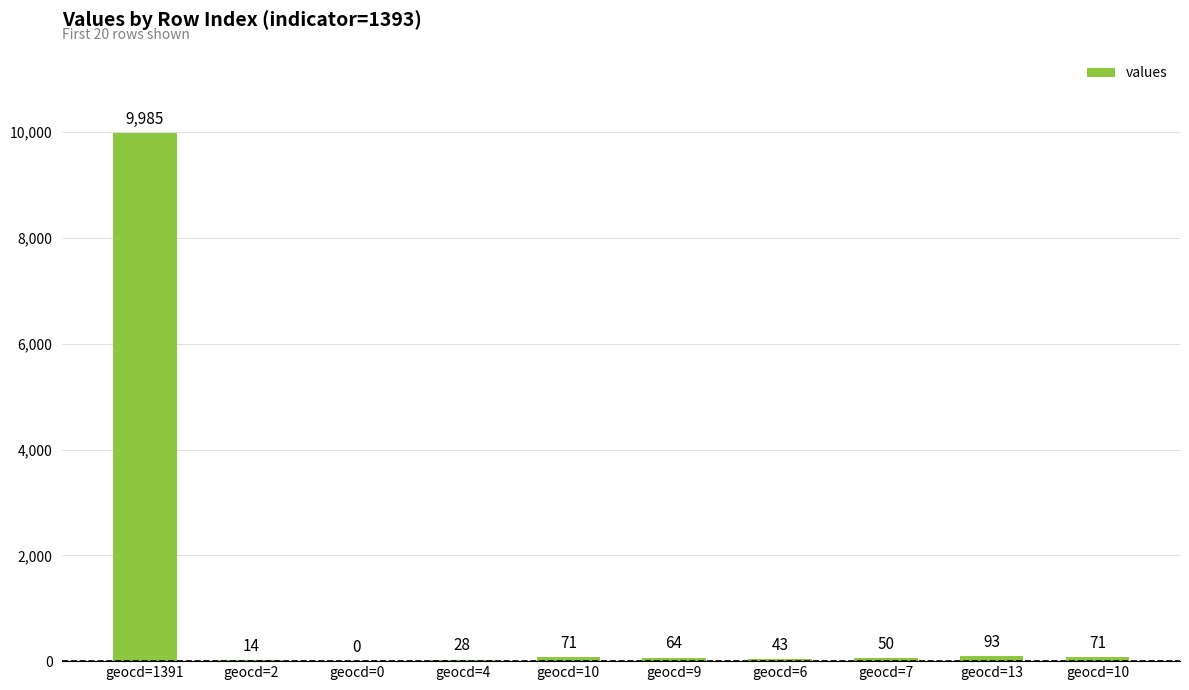

Reading left to right, extract all data points from this chart.

geocd=1391=9985	geocd=2=14	geocd=0=0	geocd=4=28	geocd=10=71	geocd=9=64	geocd=6=43	geocd=7=50	geocd=13=93	geocd=10=71